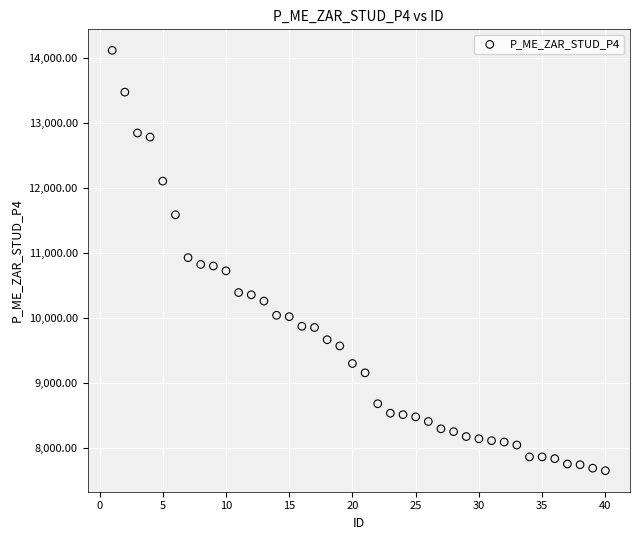

What is the range of X values (max minus min)?

39.0